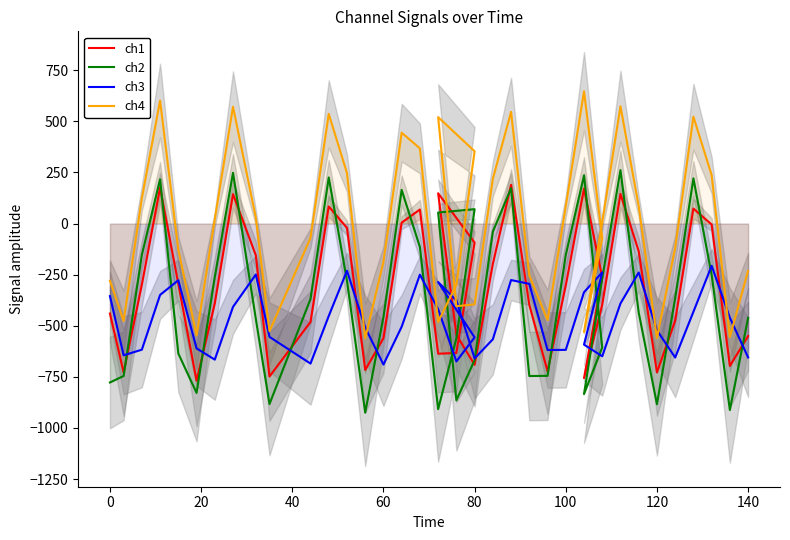

The ch3 series shows -930.0 at 80. True or false?

False